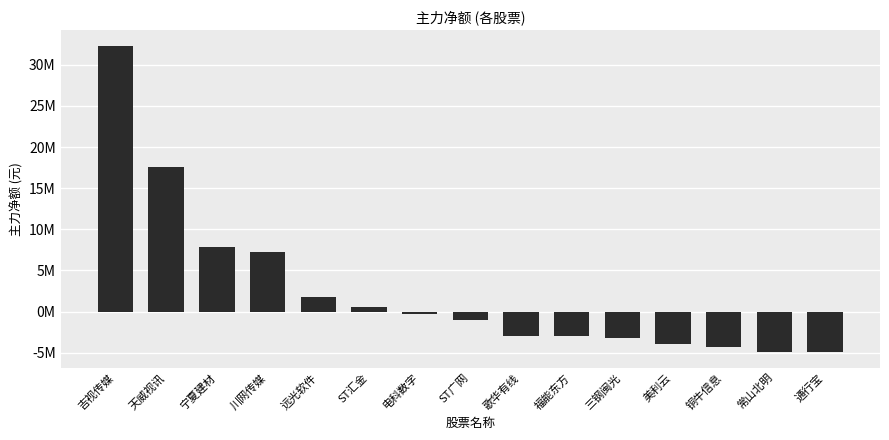

Which has a higher value, 美利云 or 通行宝?

美利云